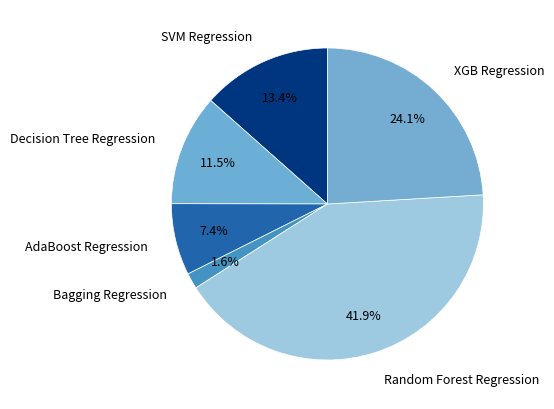

To the nearest percent, what is the difference between the largest and smallest slice percentages?

40%